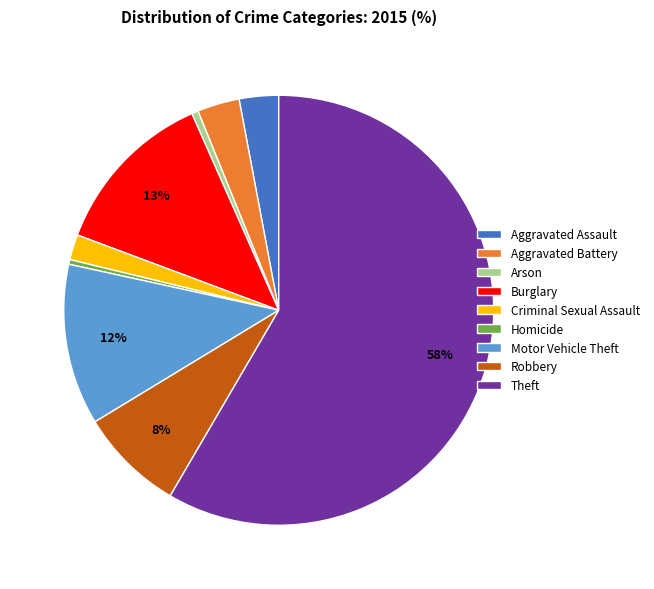

How many segments does this pie chart have?

9